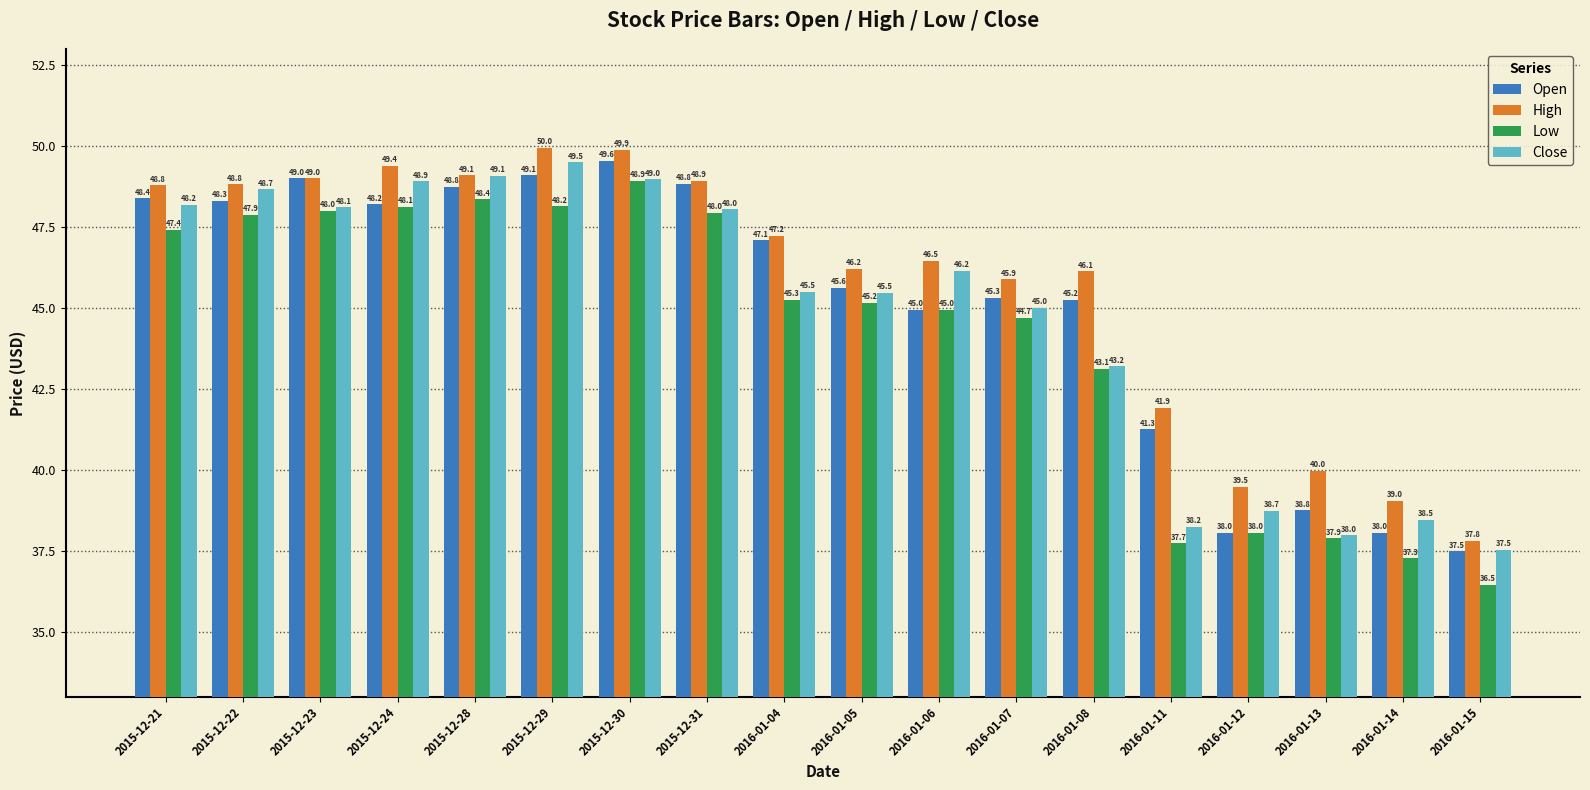

What value does the Open series have at 2015-12-22?

48.3